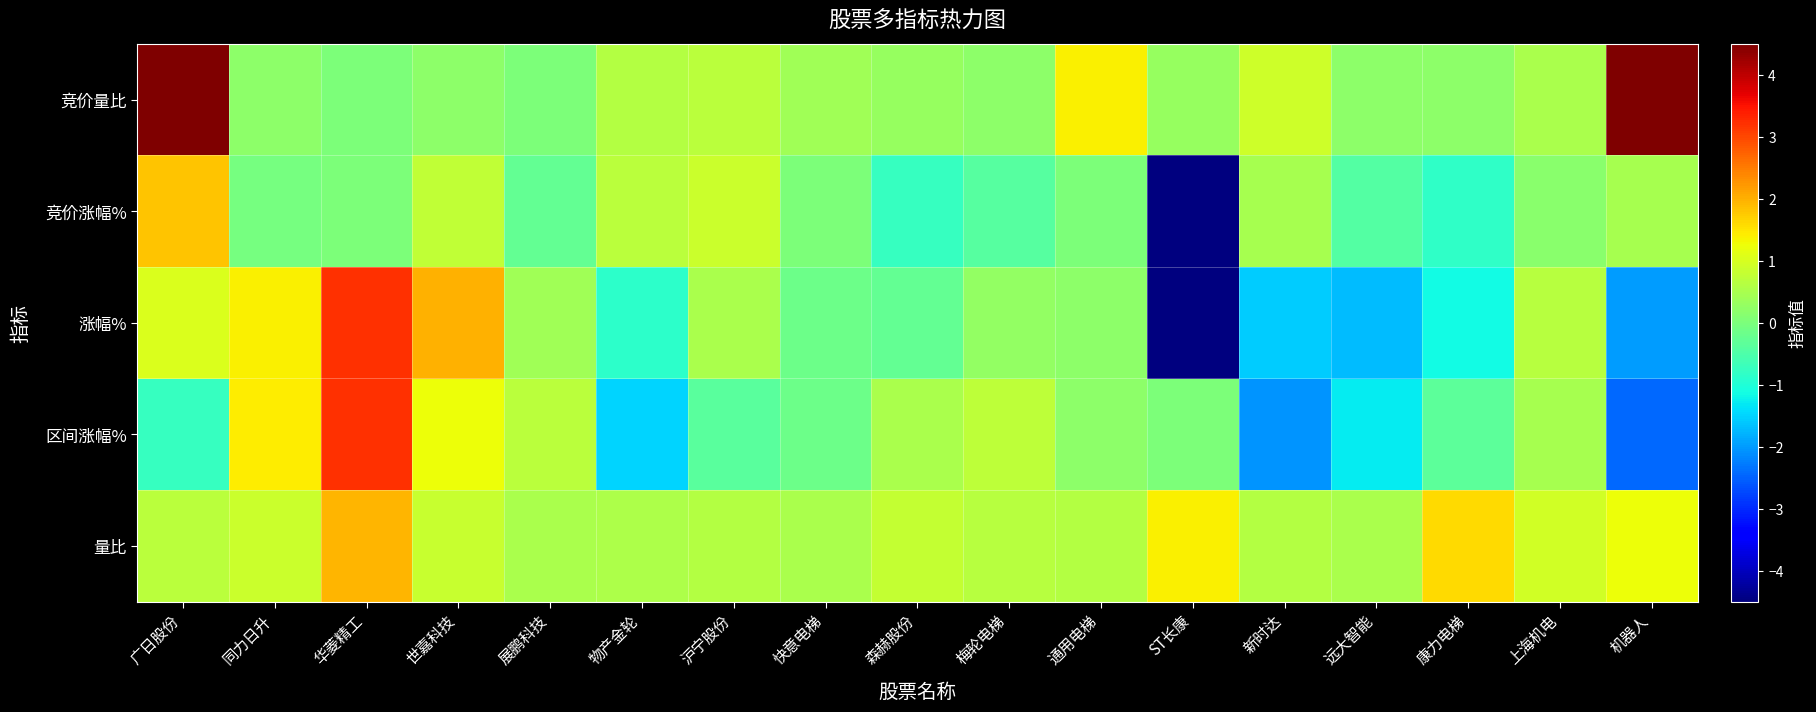

Which series has the largest total across all categories?

竞价量比